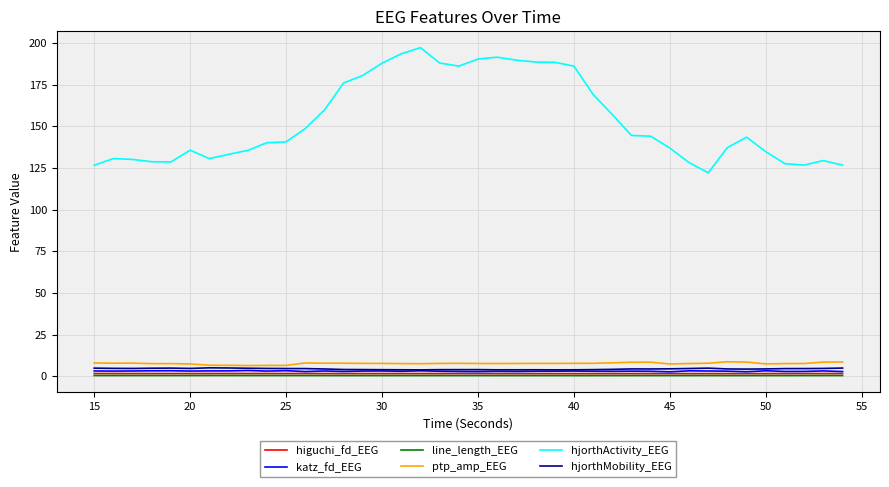

Which series has the largest total across all categories?

hjorthActivity_EEG